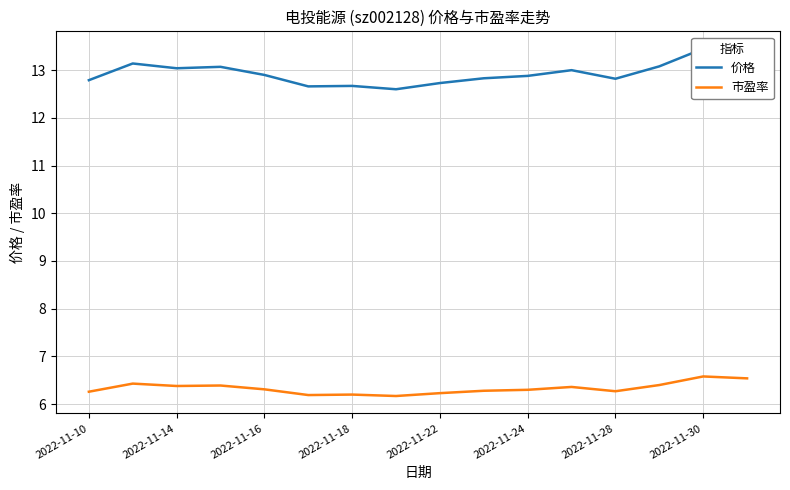

True or false: 价格 and 市盈率 intersect in this chart.

False